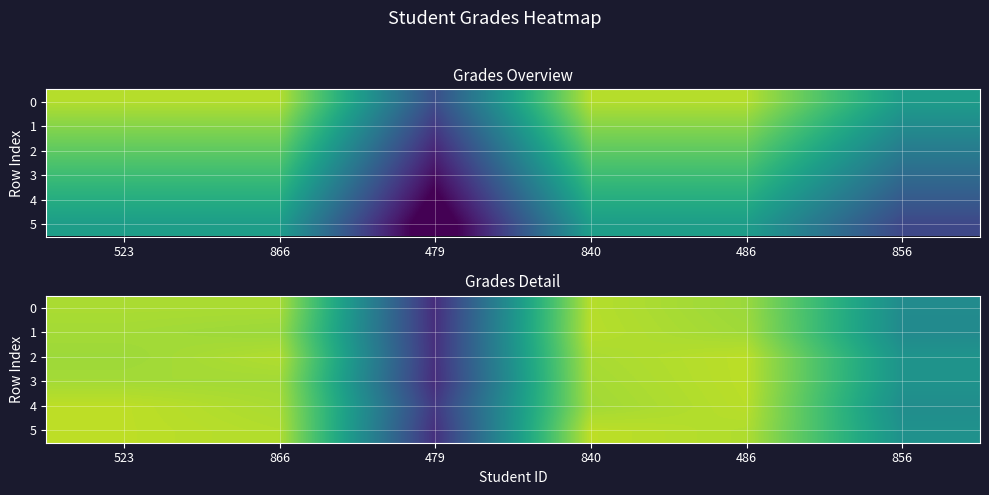

Which series changed the most between 523 and 840?

row_4